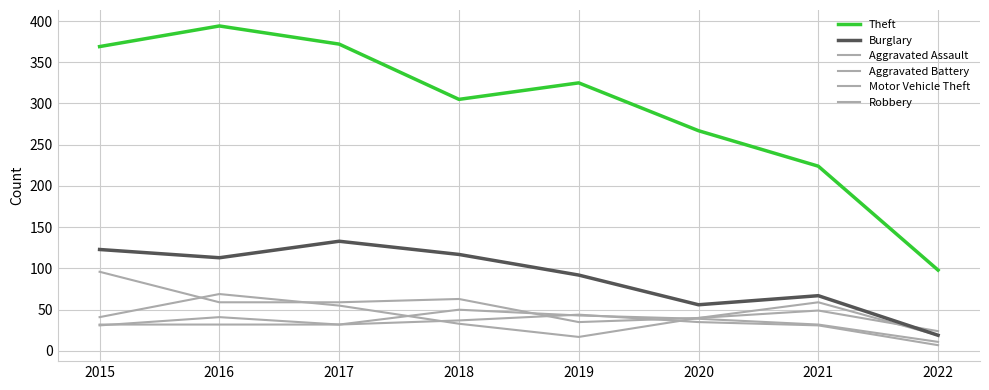

Reading left to right, list all the values displayed in this chart.

Theft: 369	394	372	305	325	267	224	98
Burglary: 123	113	133	117	92	56	67	19
Aggravated Assault: 32	32	32	50	43	39	32	11
Aggravated Battery: 31	41	32	37	44	35	31	7
Motor Vehicle Theft: 96	59	59	63	35	40	49	24
Robbery: 41	69	55	33	17	40	59	19